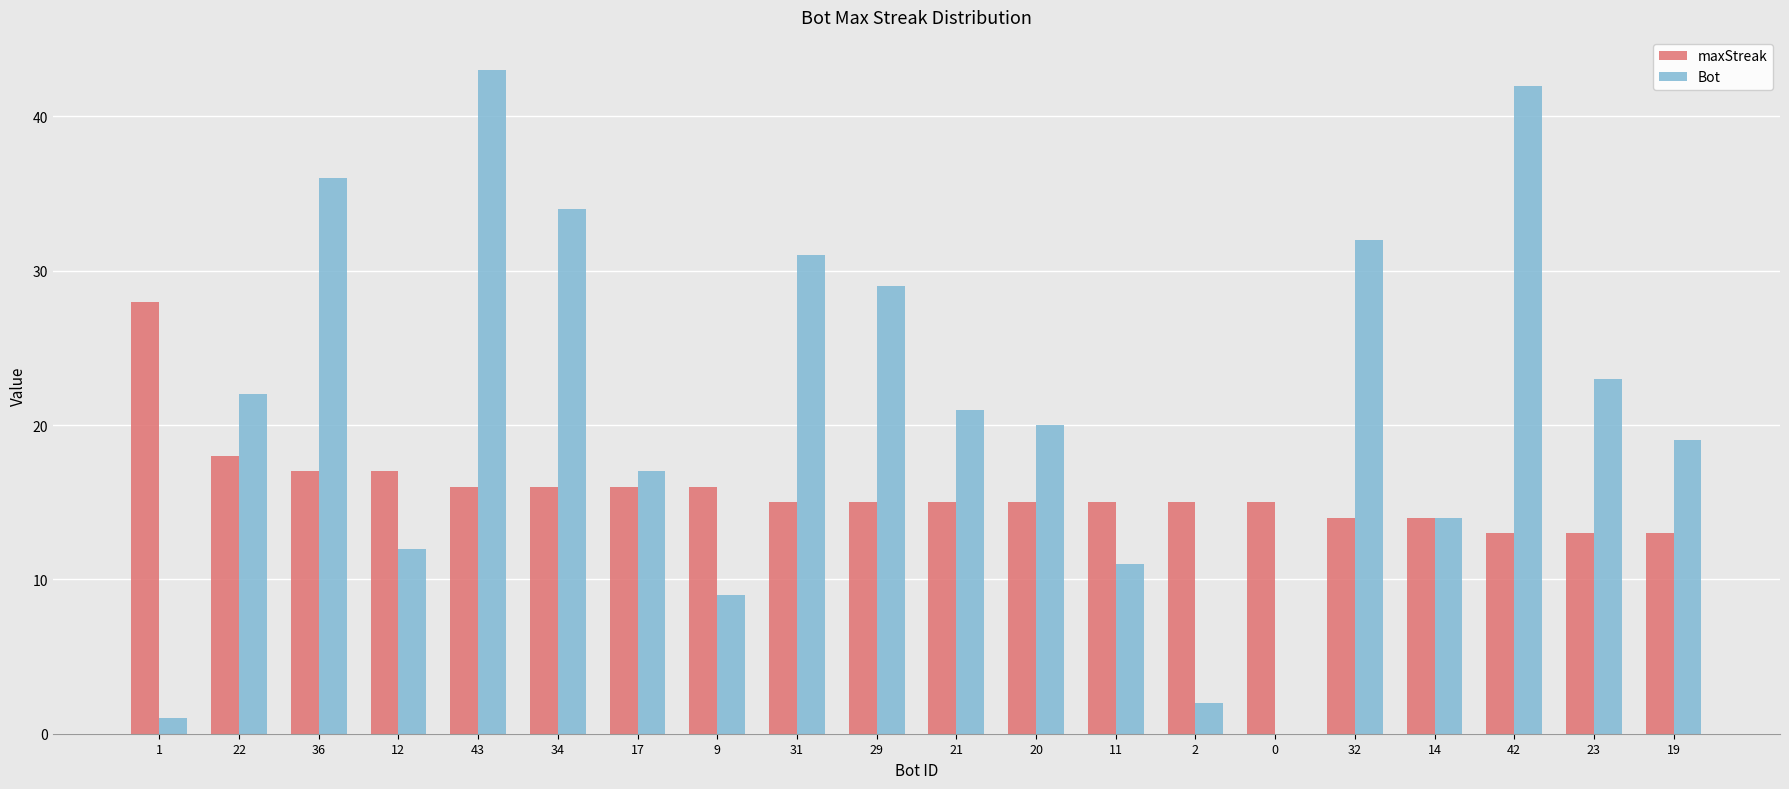

Reading left to right, transcribe all the data shown in this chart.

maxStreak: 28	18	17	17	16	16	16	16	15	15	15	15	15	15	15	14	14	13	13	13
Bot: 1	22	36	12	43	34	17	9	31	29	21	20	11	2	0	32	14	42	23	19